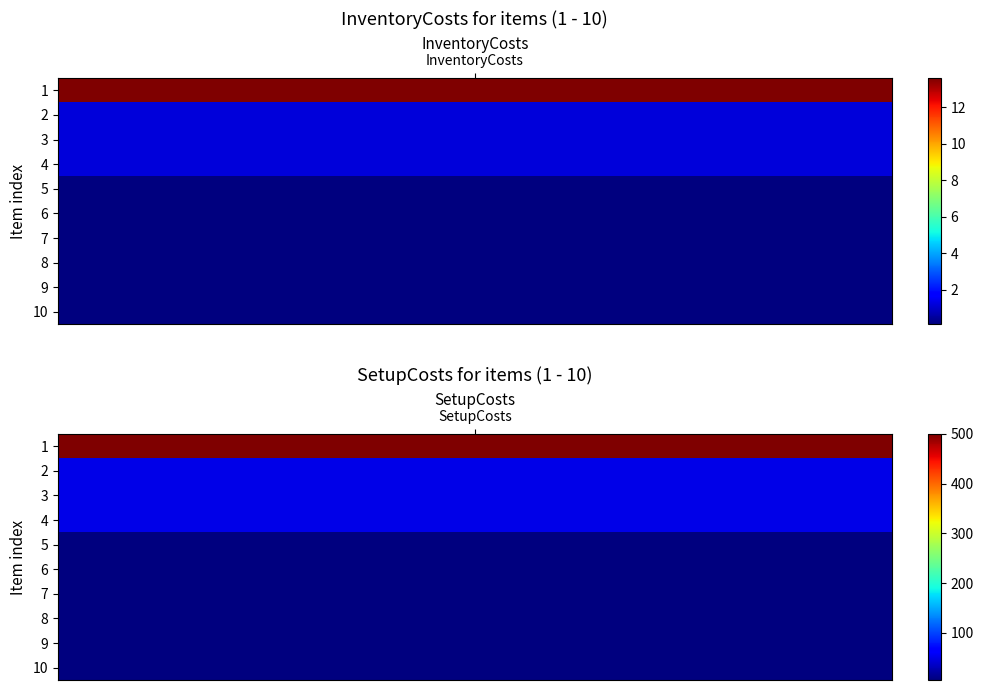

List the series in order of their peak value, lowest first.

1, 2